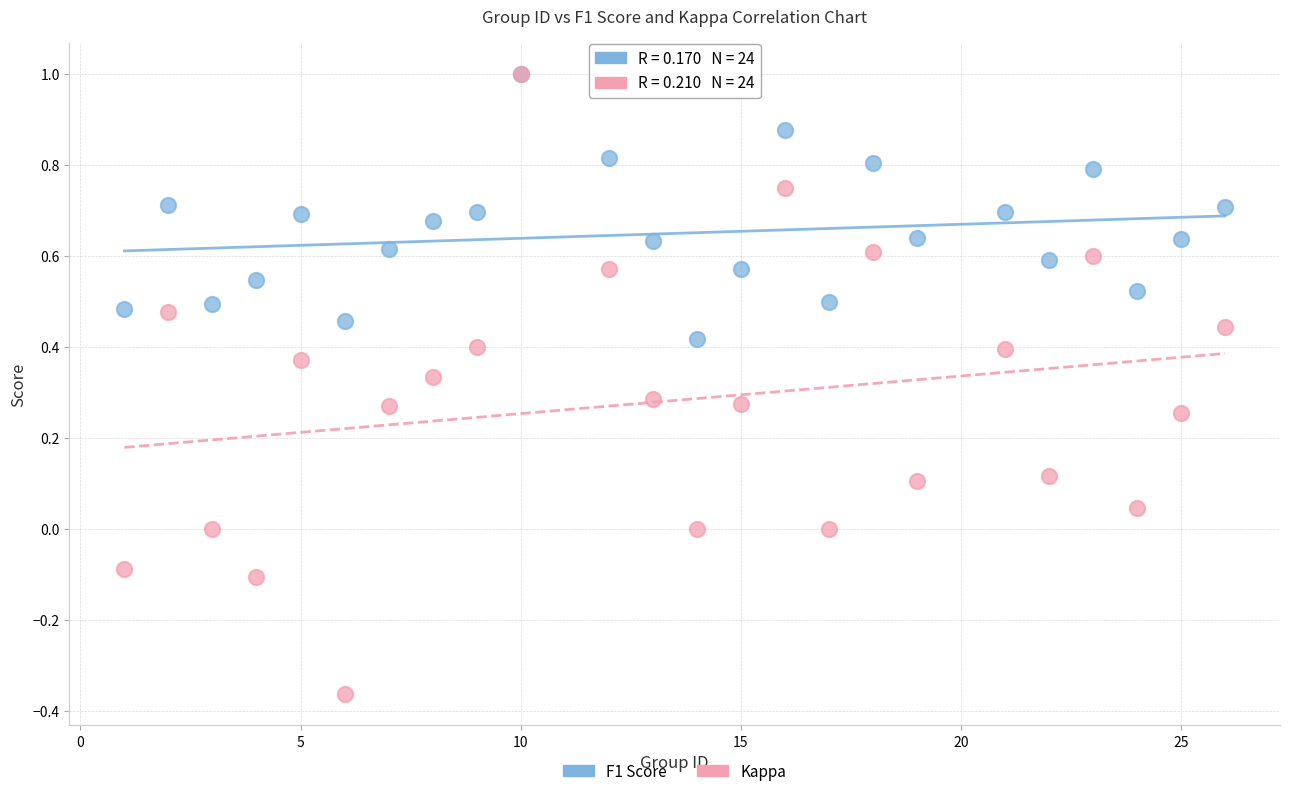

Which series reaches the minimum Y coordinate?

Kappa